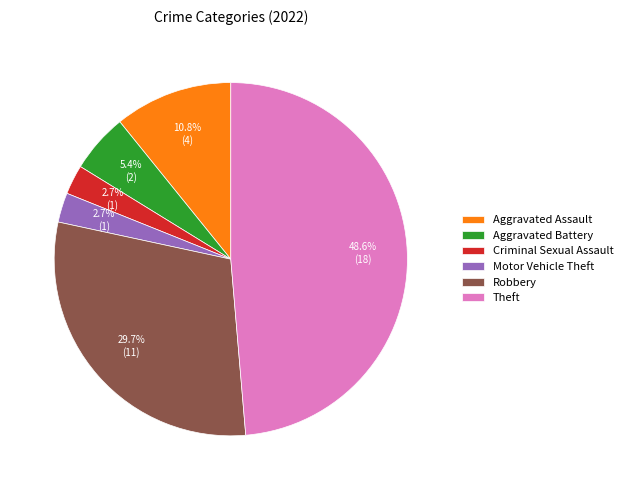

Is there a majority slice in this chart?

No